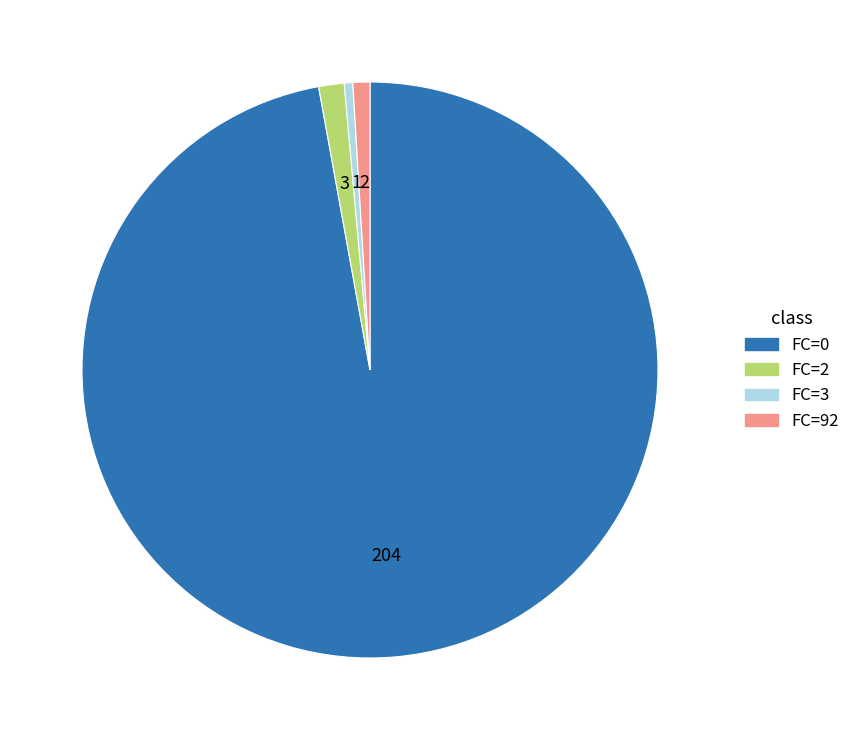

How many slices are in this pie chart?

4